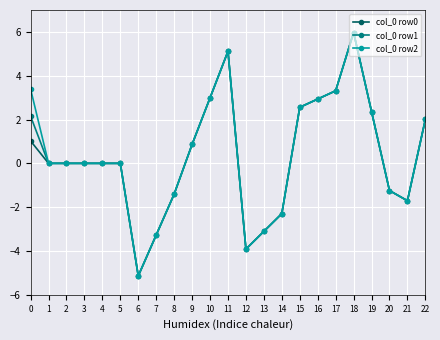

True or false: col_0 row2 has more than 1 interior local peaks.

True